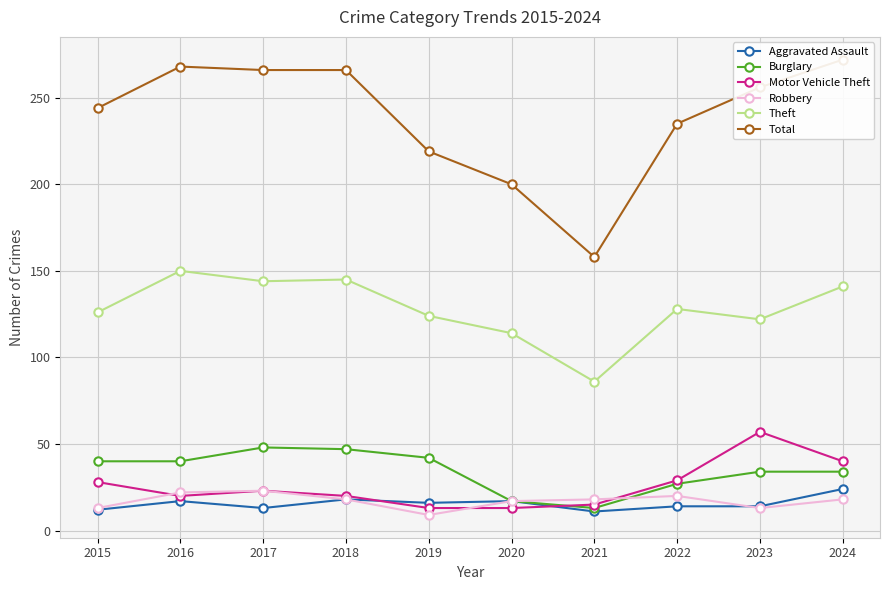

Between 2022 and 2016, which is larger?

2016